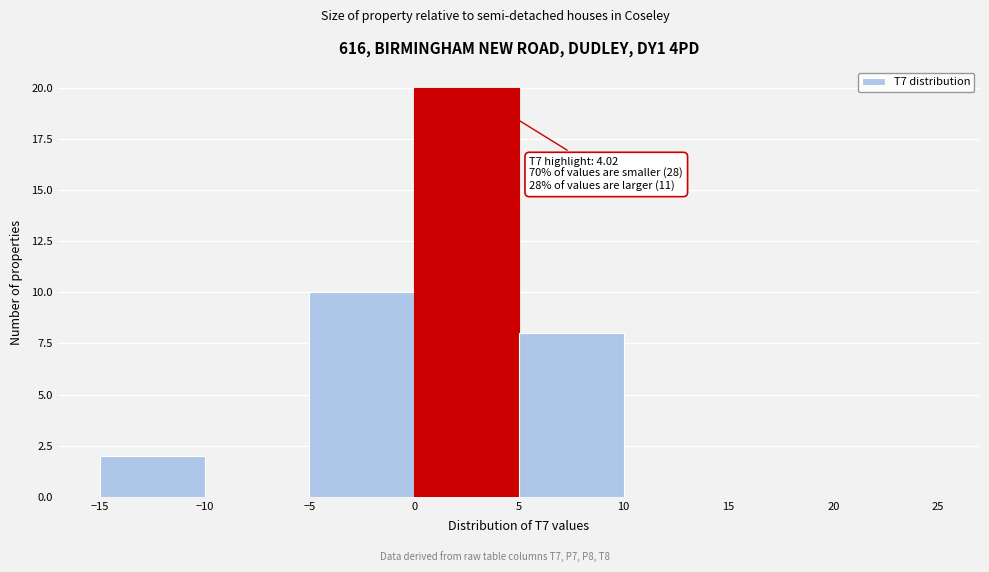

Over which range of the x-axis is the bar tallest?

0 to 5